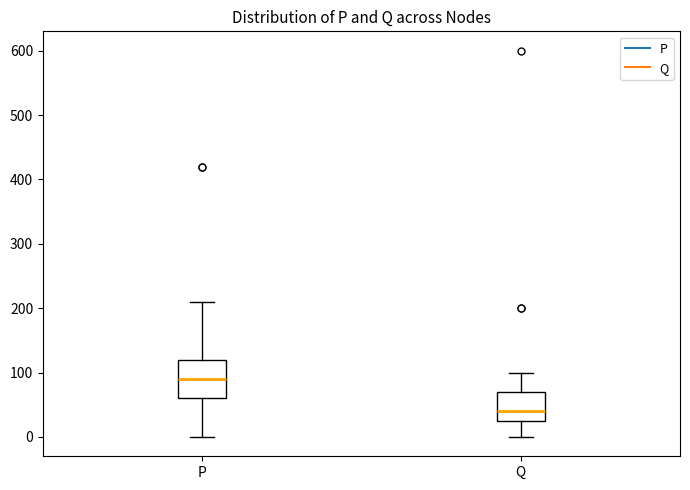

Reading left to right, read every box against the y-axis: the position of its median line, the range the box covers, and the ends of its whiskers. The values are not printed on the chart, so give them approximately, as read against the axis.

P: median 90, box 60 to 120, whiskers 0 to 210
Q: median 40, box 30 to 70, whiskers 0 to 100